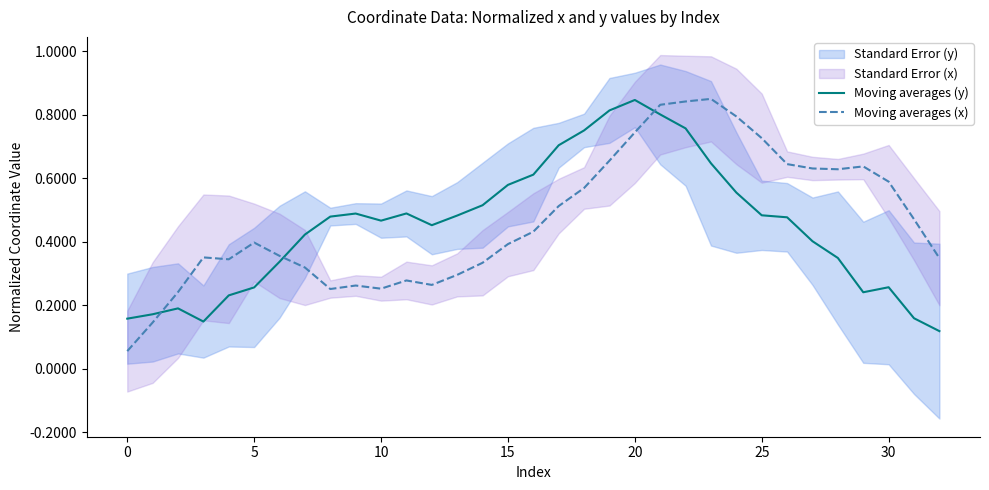

What is the total value across all series at 32?

0.5